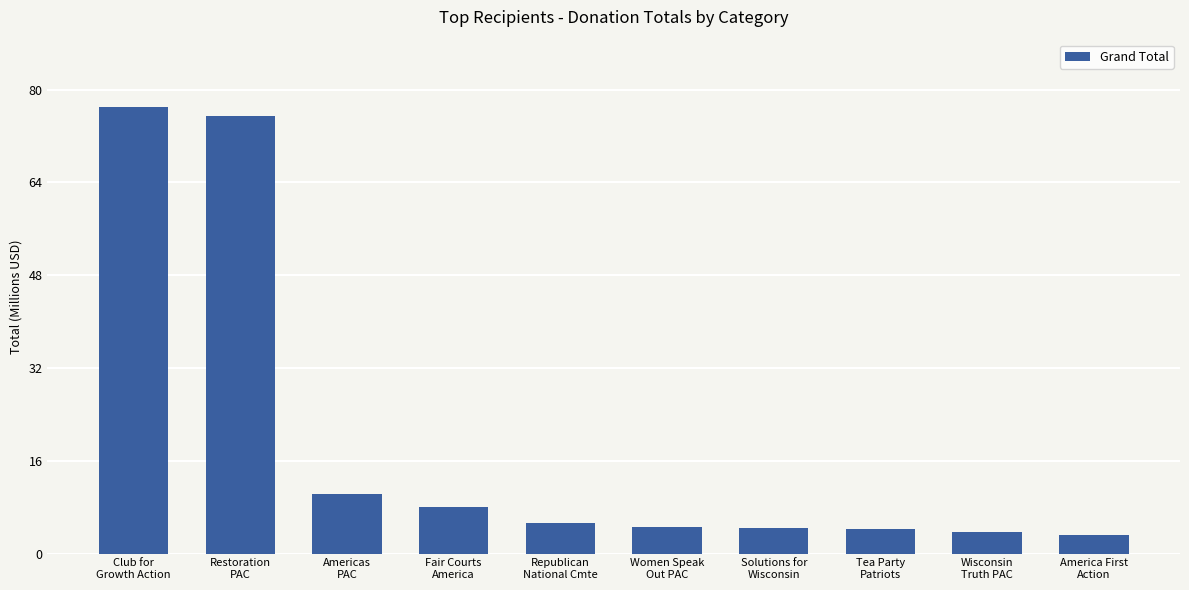

What is the change in value from Restoration
PAC to Wisconsin
Truth PAC?

-71.8